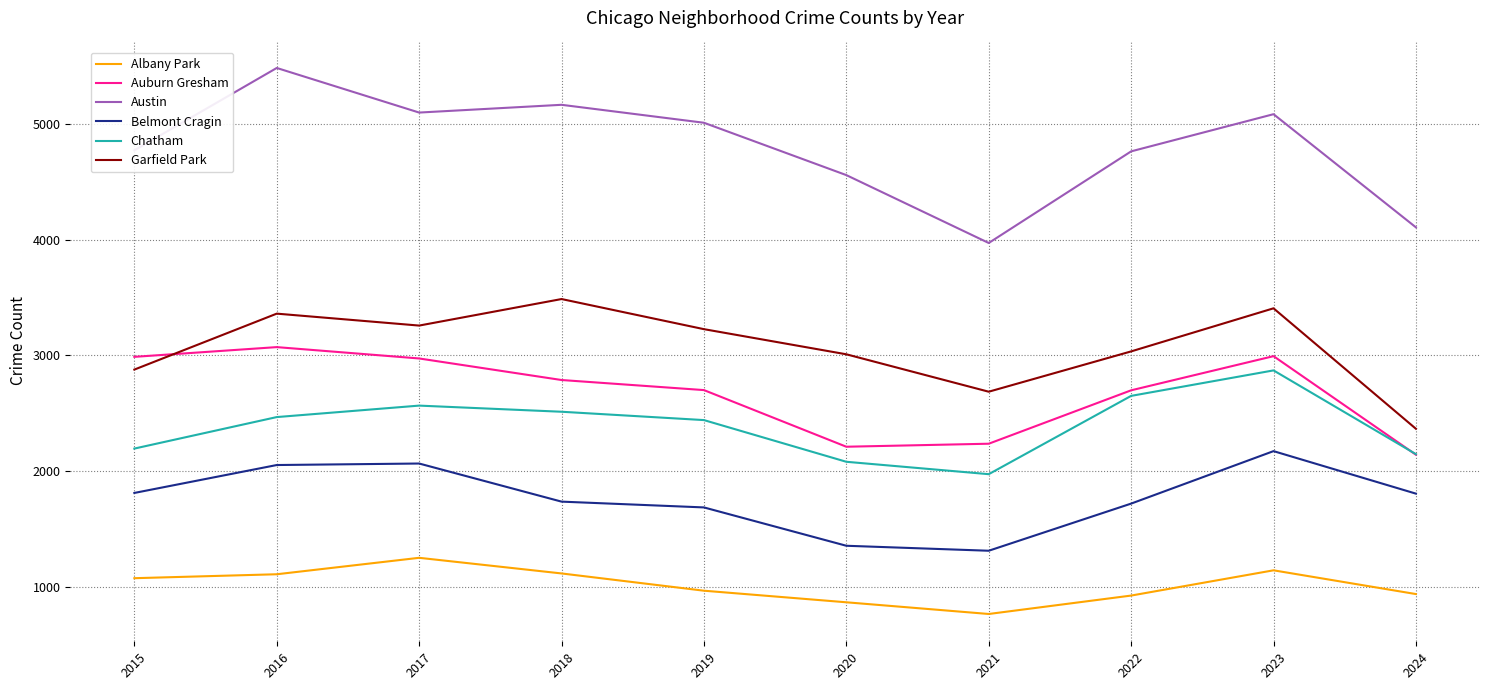

Is this an area chart (filled region under the line)?

No